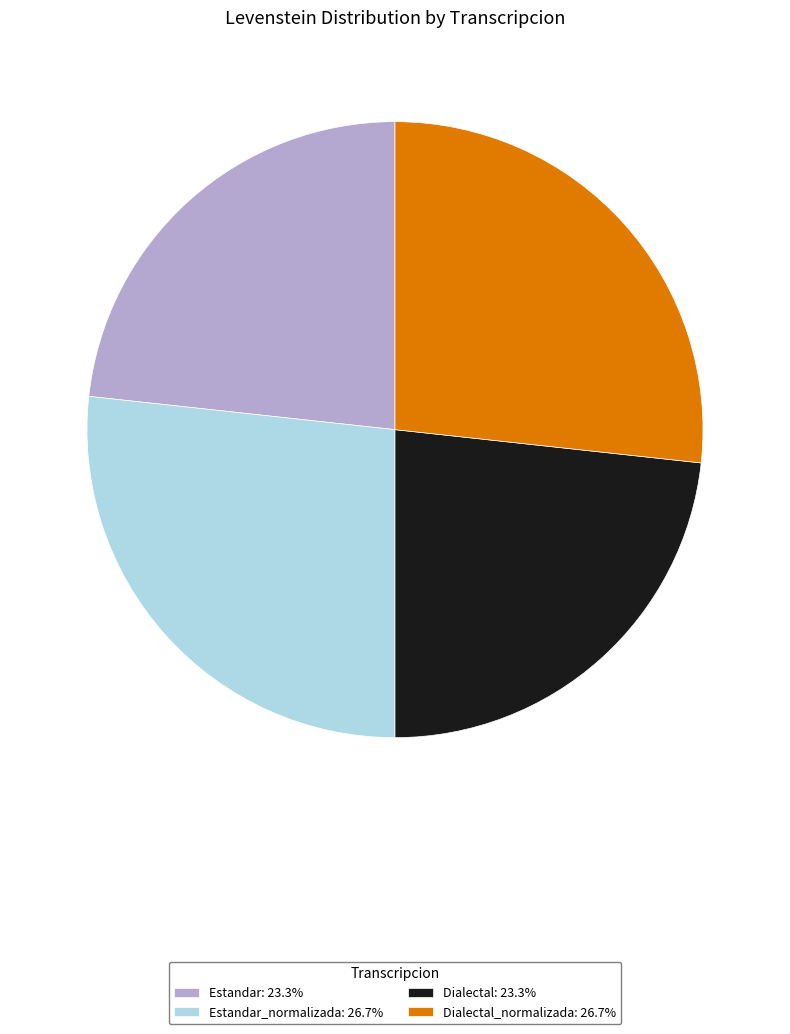

Is there a majority slice in this chart?

No